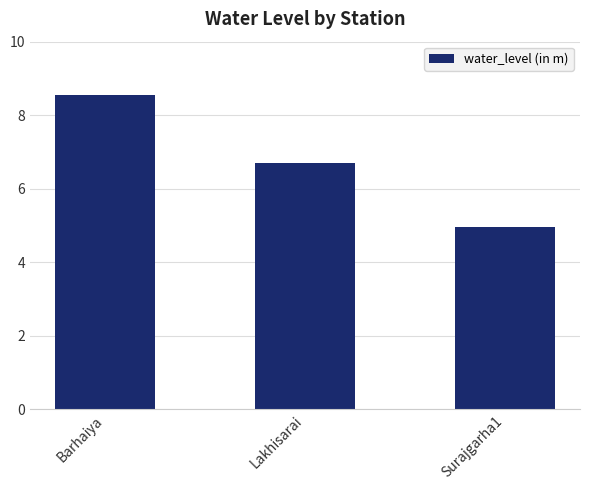

Where does the data first go above 6?

Barhaiya